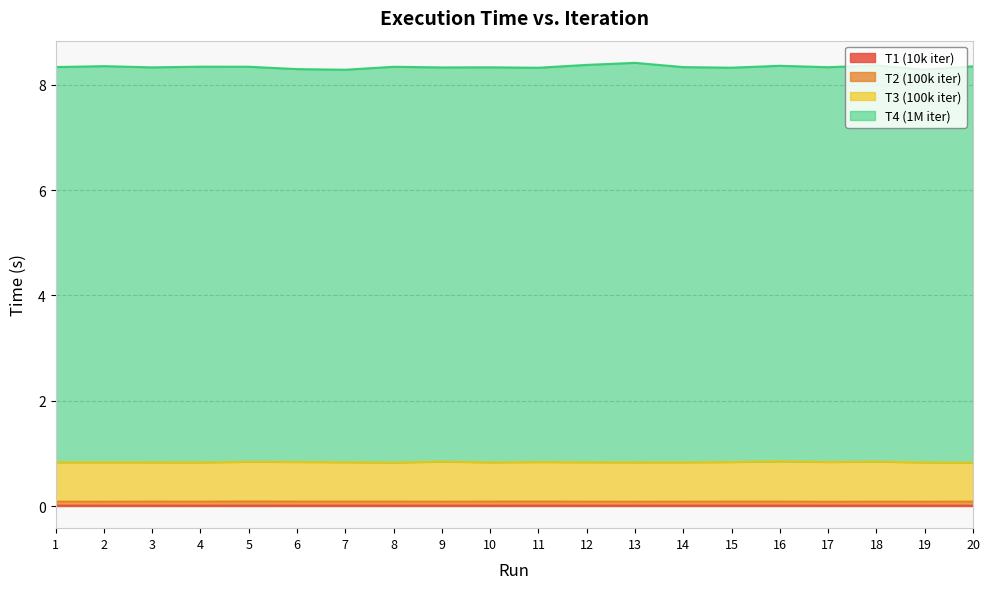

Between 3 and 15, which series saw the biggest shift?

T4 (1M iter)